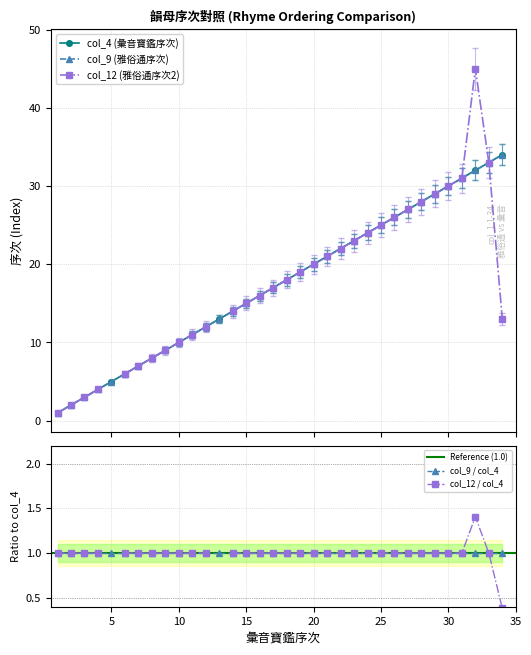

What position from the right is 15?

19